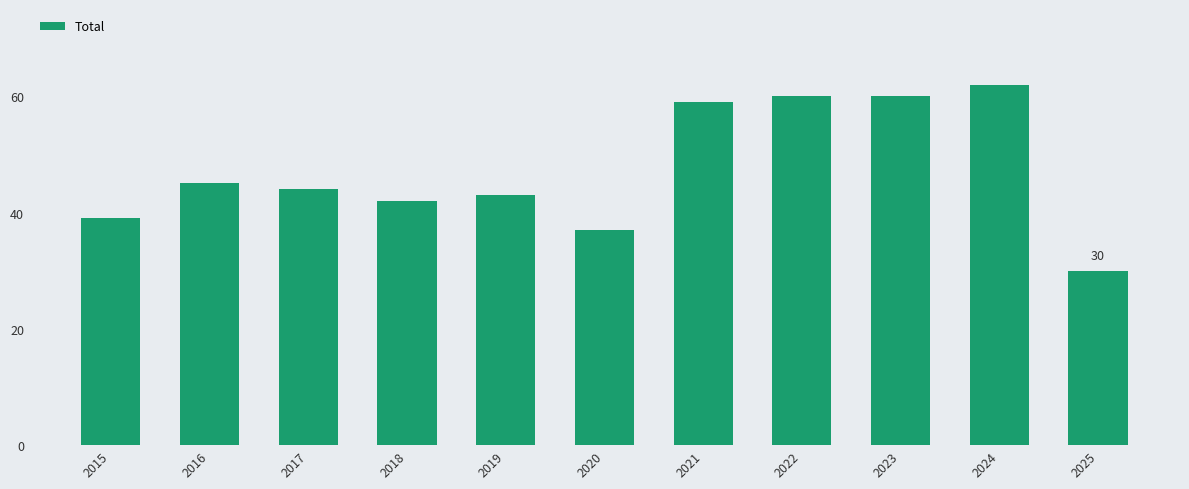

What is the change in value from 2023 to 2025?

-30